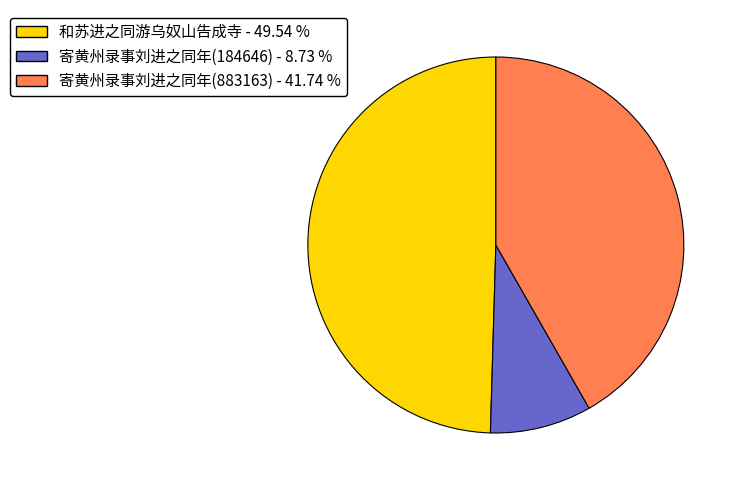

Between 寄黄州录事刘进之同年(184646) - 8.73 % and 寄黄州录事刘进之同年(883163) - 41.74 %, which is larger?

寄黄州录事刘进之同年(883163) - 41.74 %